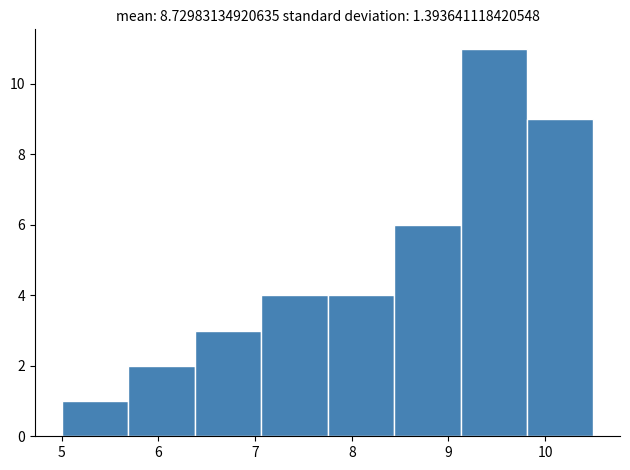

Reading left to right, transcribe this chart: for each bar, give the range it covers on the x-axis and its height. Neither the bar edges nor the heights are printed on the chart, so give them approximately, as read against the axes.

5.0 to 5.7: 1
5.7 to 6.4: 2
6.4 to 7.1: 3
7.1 to 7.8: 4
7.8 to 8.4: 4
8.4 to 9.1: 6
9.1 to 9.8: 11
9.8 to 10.5: 9